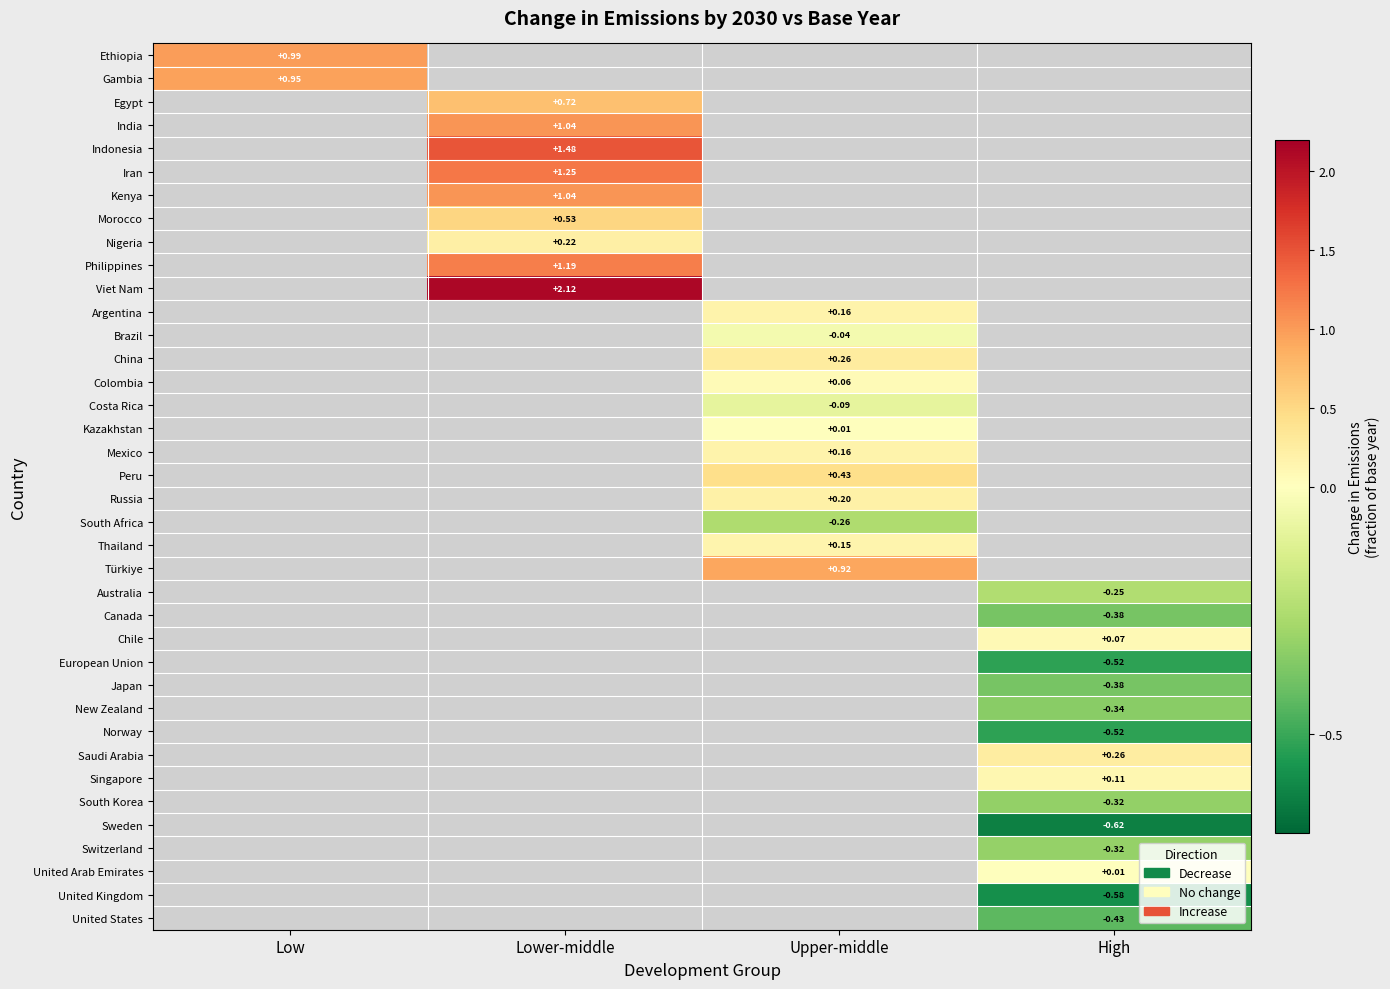

How many data points does each series have?

4